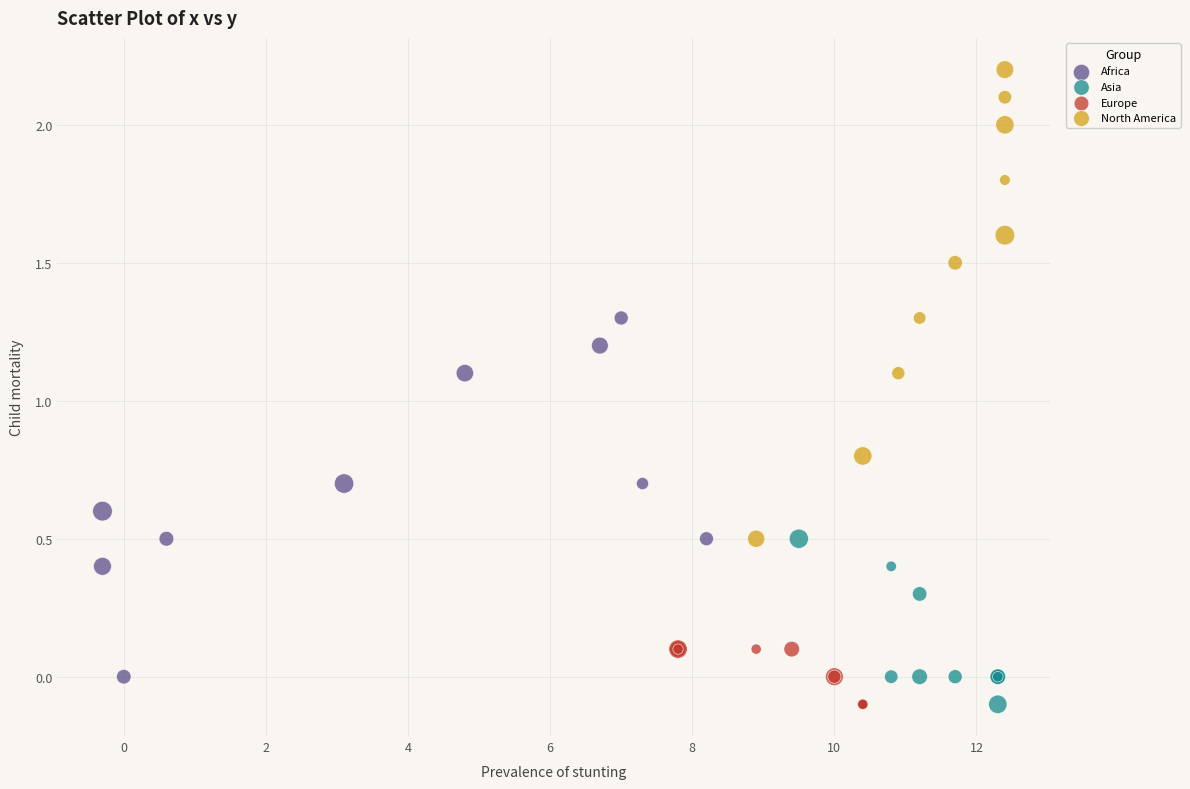

Which series has the widest spread of Y values?

North America